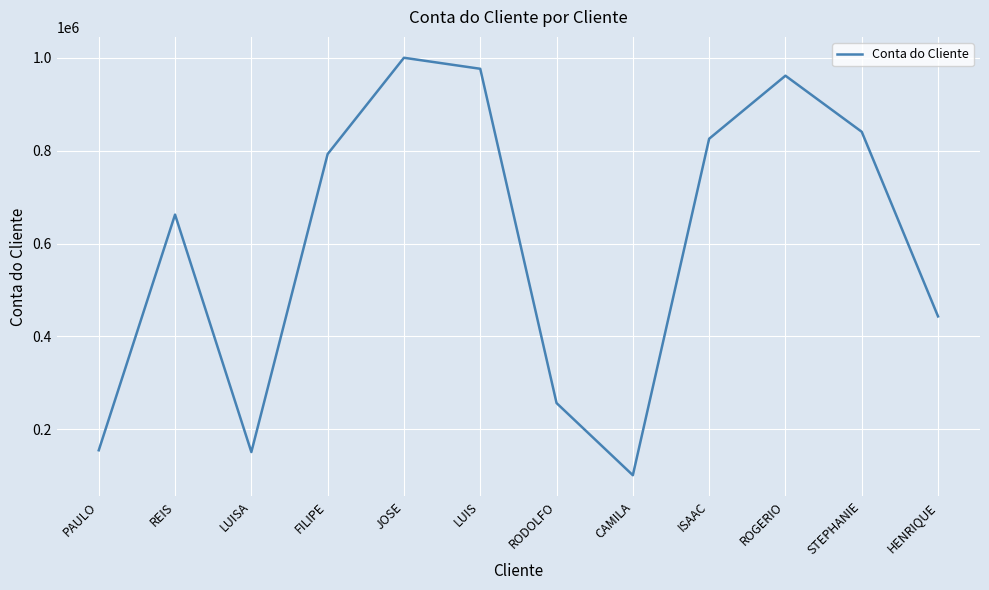

What is the difference between the values at REIS and RODOLFO?

405407